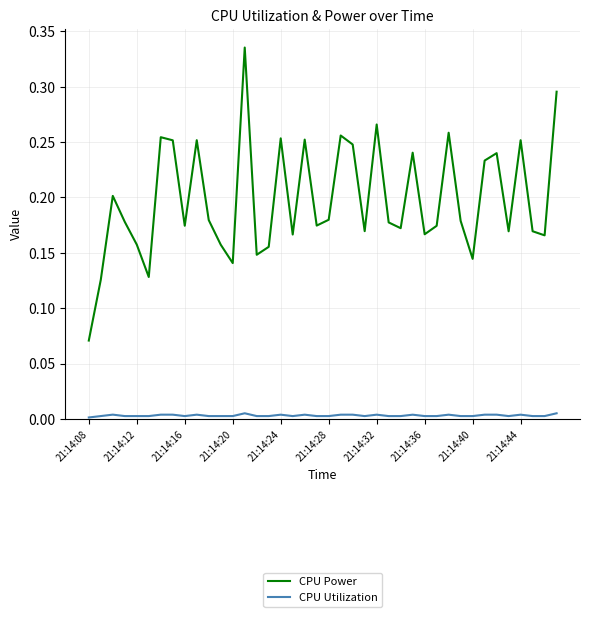

True or false: CPU Power and CPU Utilization cross at least once.

False